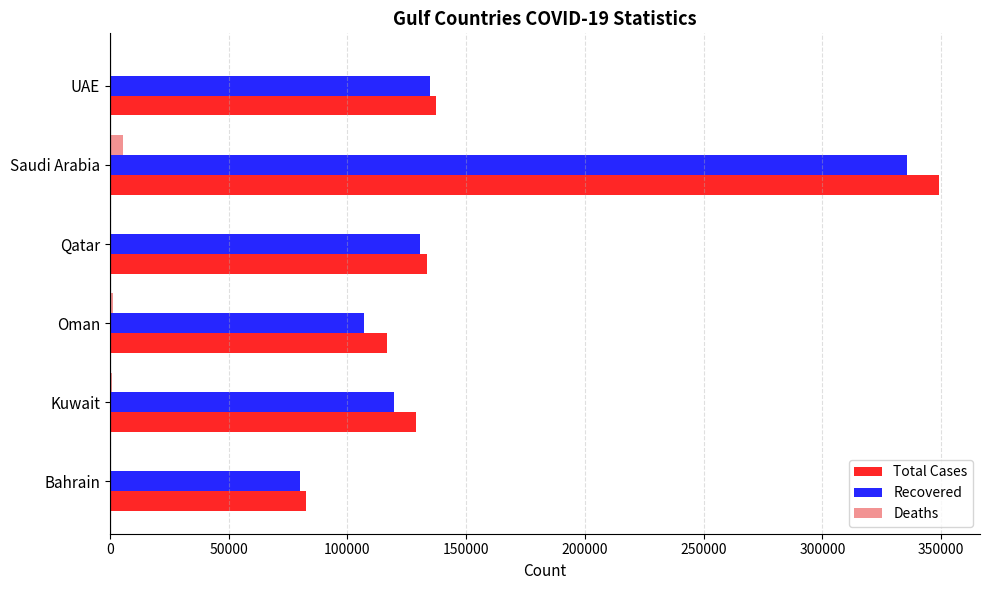

What is the greatest value displayed?

348936